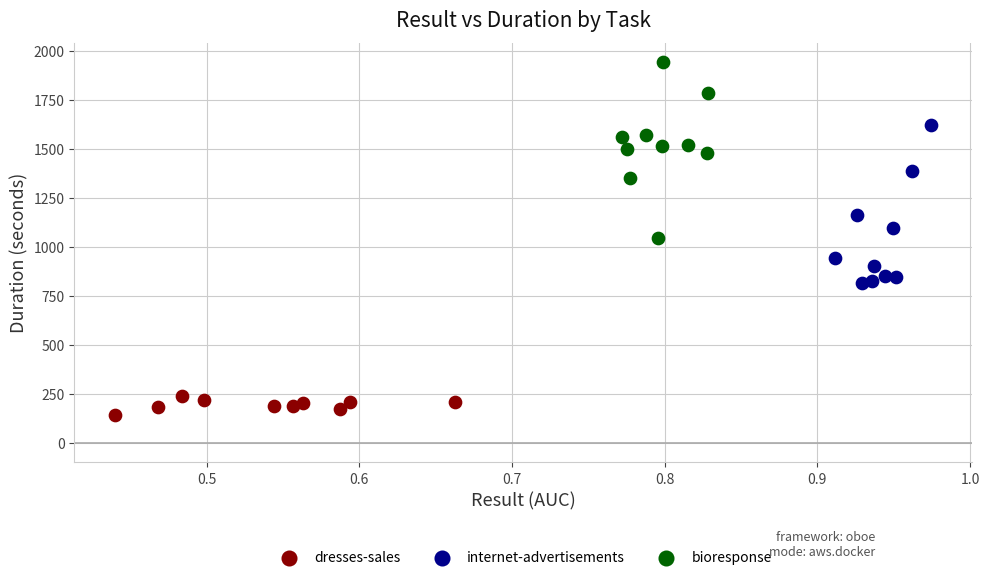

Which series has the widest spread of Y values?

bioresponse